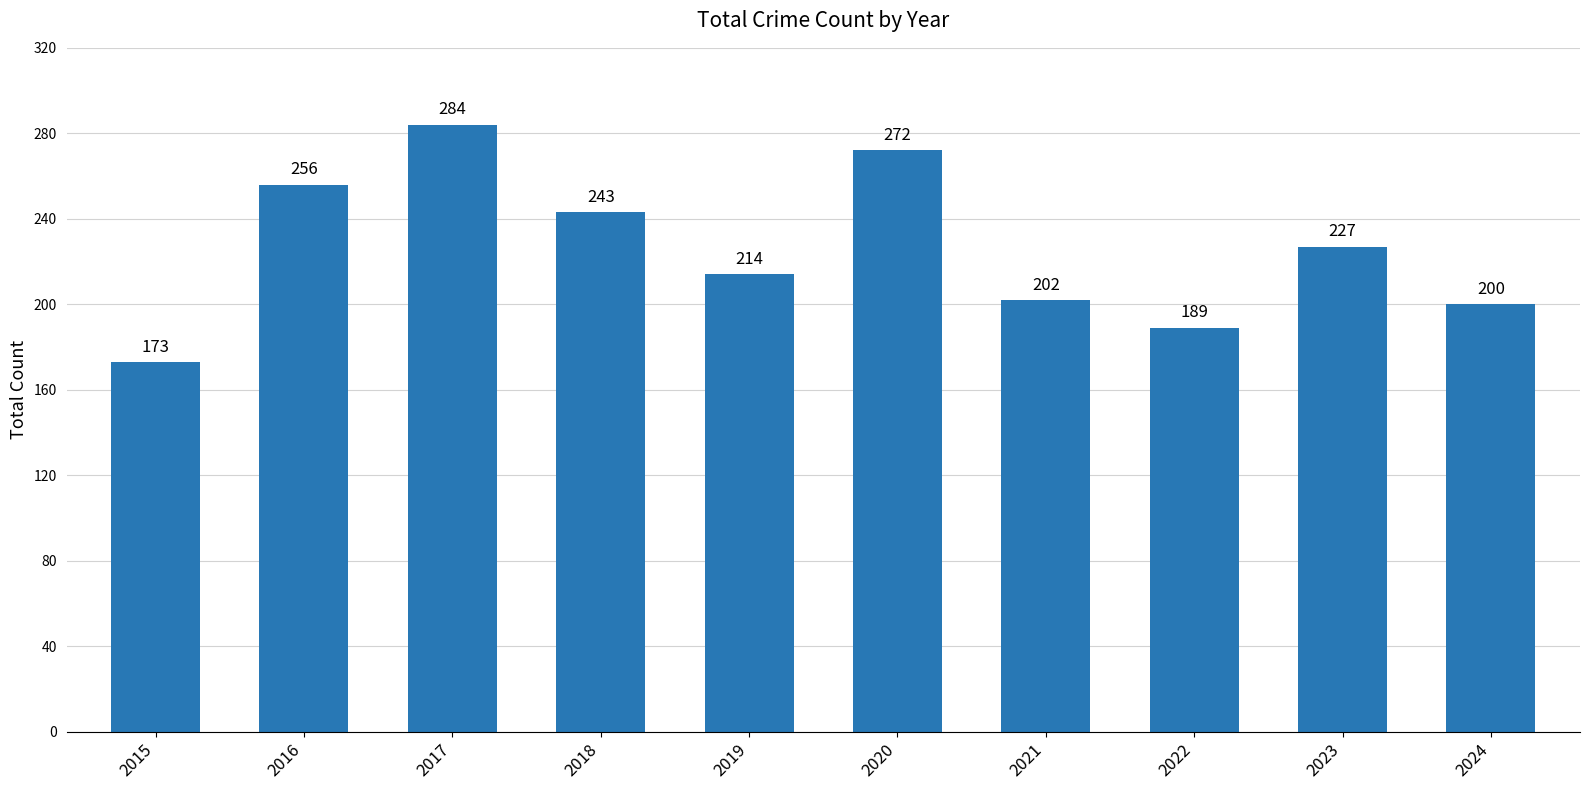

Which has a higher value, 2020 or 2015?

2020